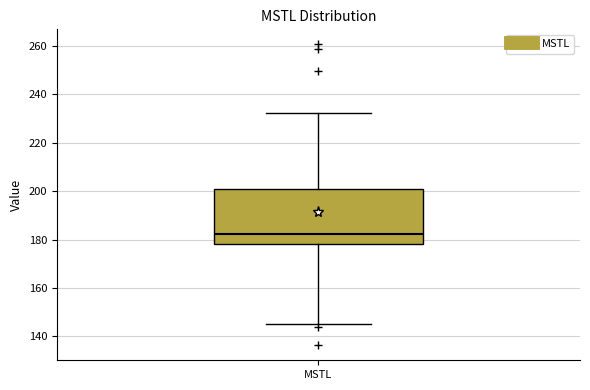

Read this box plot against the y-axis: the position of the median line, the range covered by the box, and the ends of both whiskers. The values are not printed on the chart, so give them approximately, as read against the axis.

median 182, box 178 to 200, whiskers 146 to 232